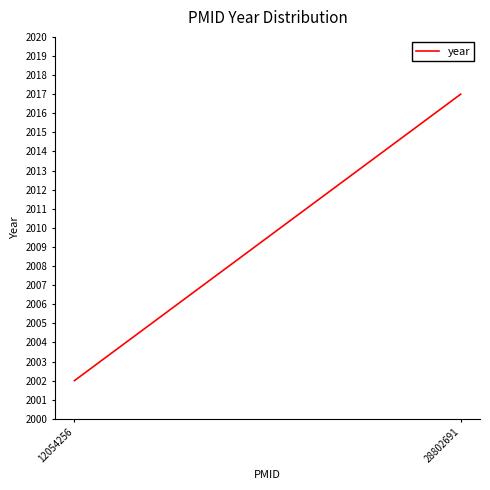

Does the chart display data point markers on the line(s)?

No